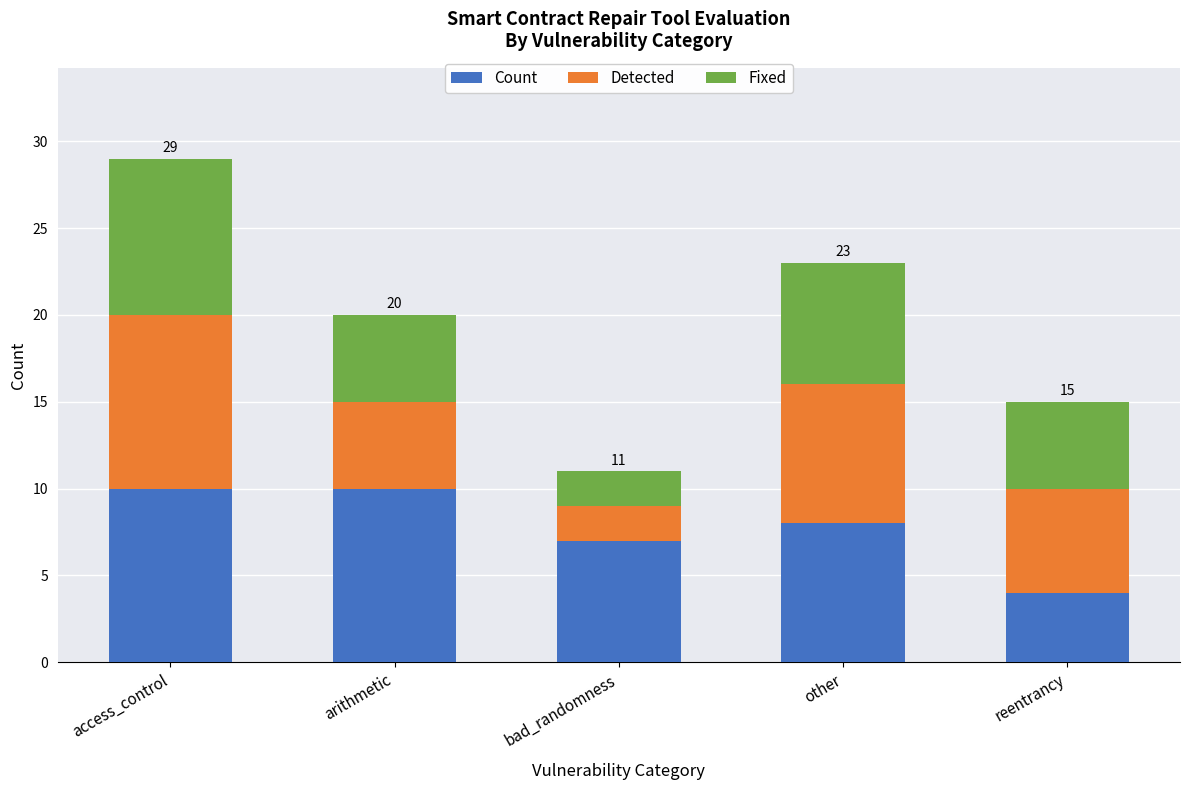

Reading left to right, transcribe the values for Count.

10	10	7	8	4